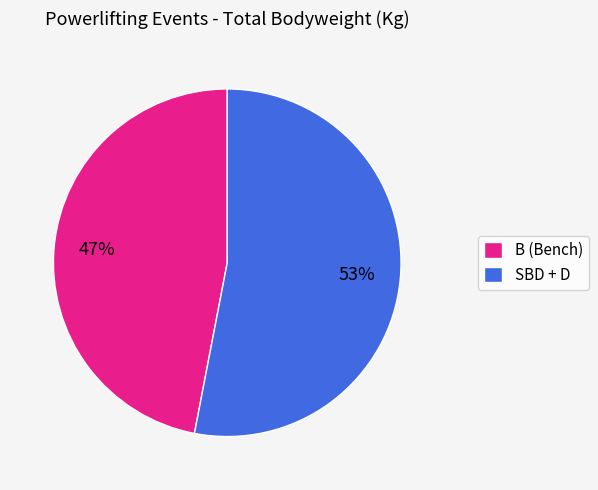

To the nearest percent, what percentage of the pie is SBD + D?

53%